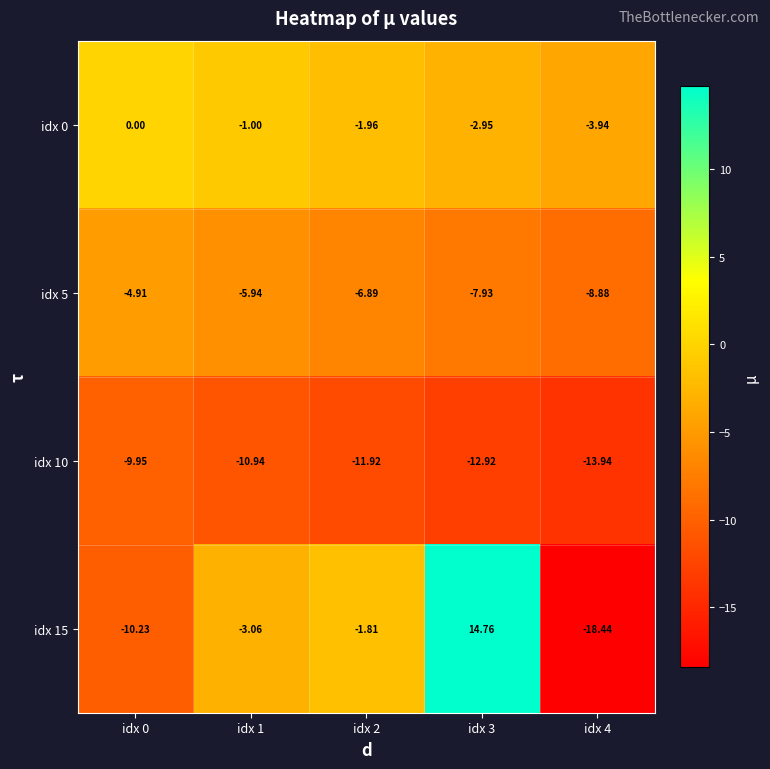

Rank the series at idx 2 from lowest to highest value.

idx 10, idx 5, idx 0, idx 15